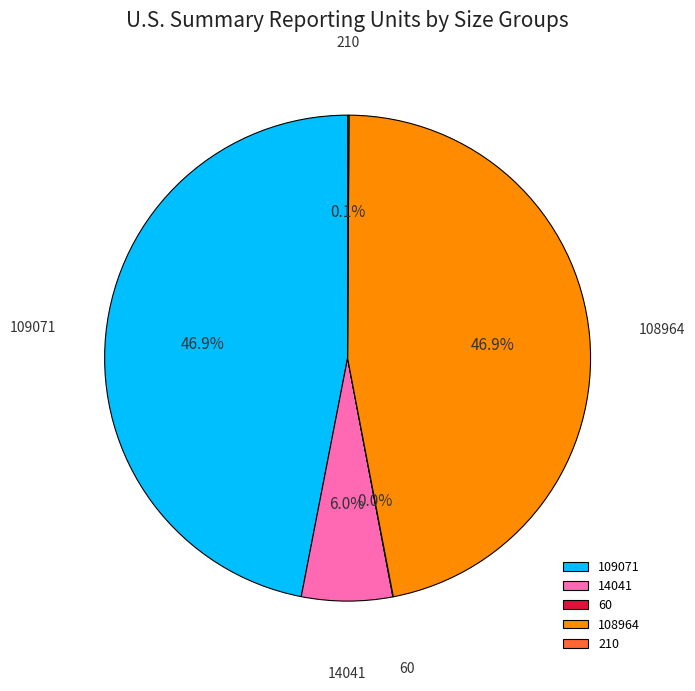

What is the ratio of the value at 109071 to the value at 14041?

7.8